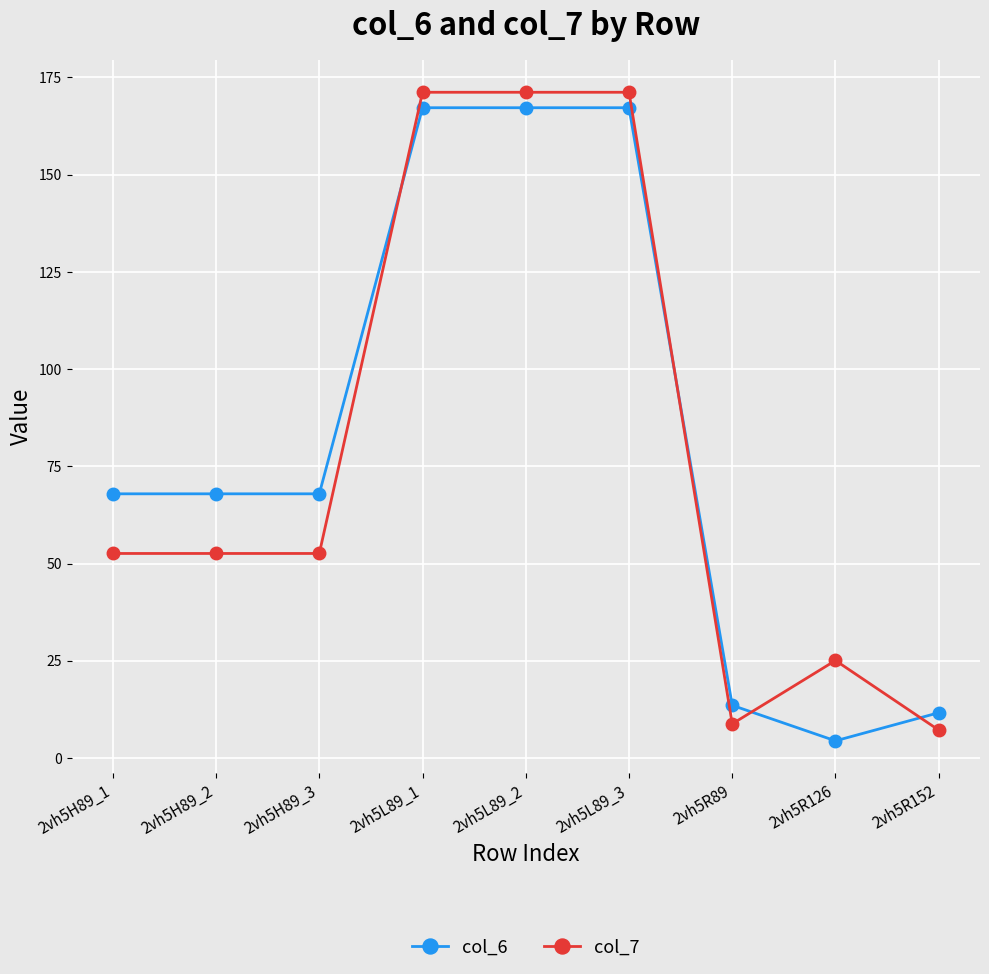

What are all the series names shown in the legend?

col_6, col_7